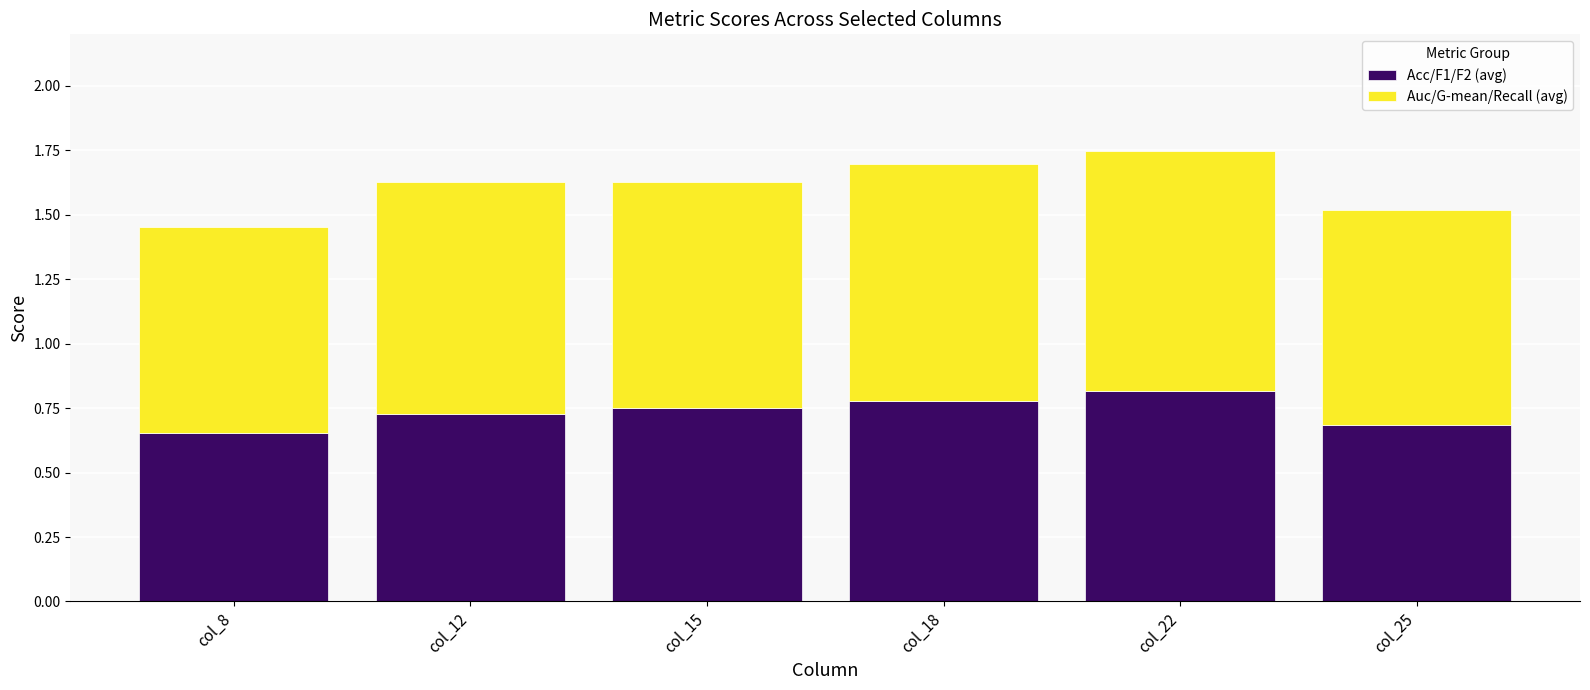

What is the total value across all series at col_18?

1.7